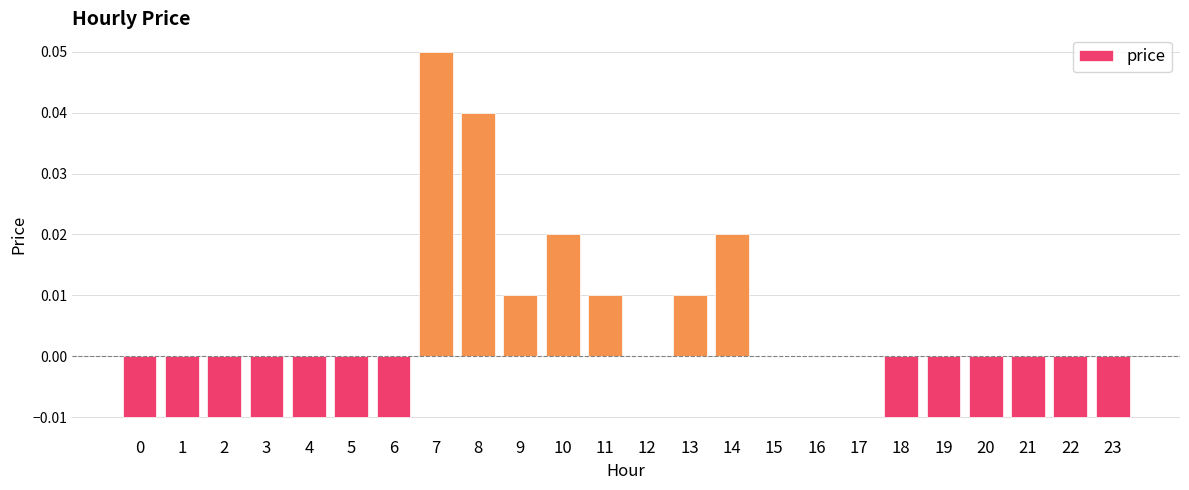

Which category has the highest value across all series?

7